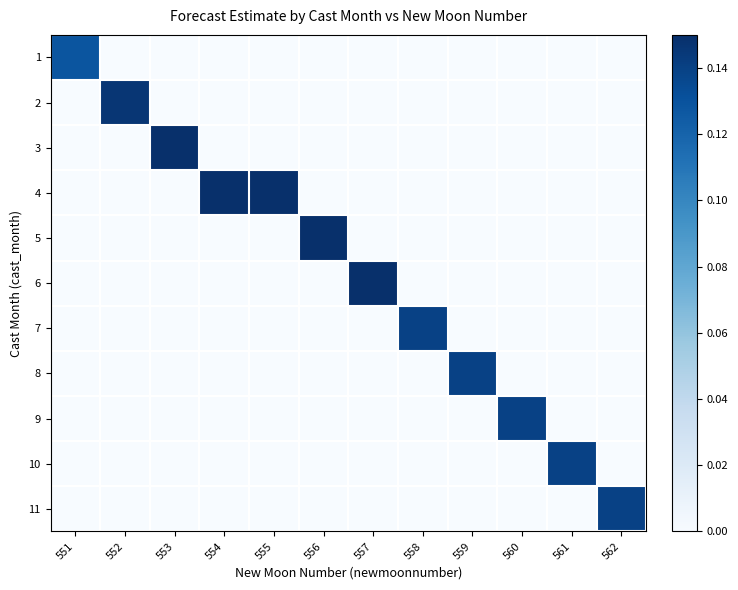

How many data points does each series have?

12